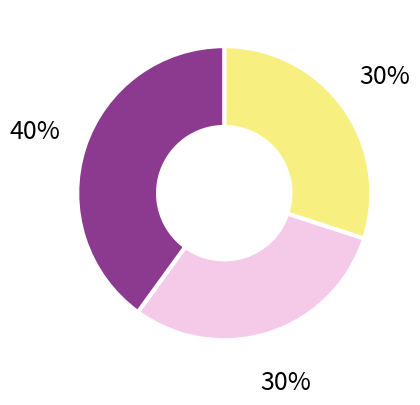

To the nearest percent, what is the average slice percentage?

33%